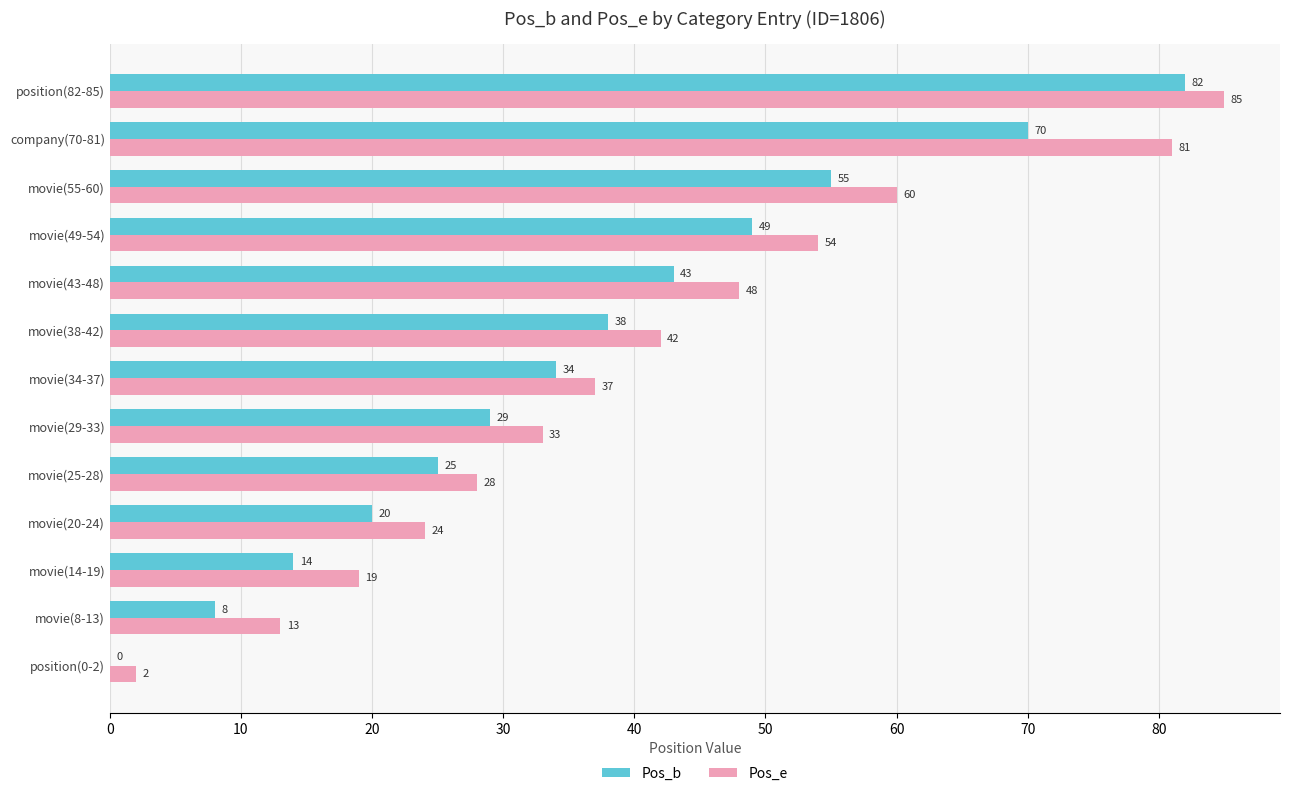

Which series has the largest total across all categories?

Pos_e